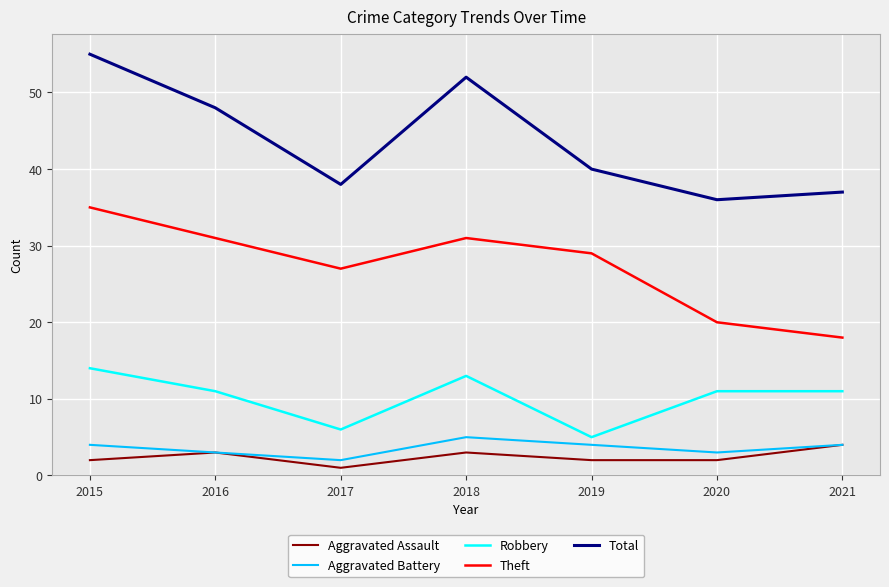

Between 2015 and 2019, which series saw the biggest shift?

Total